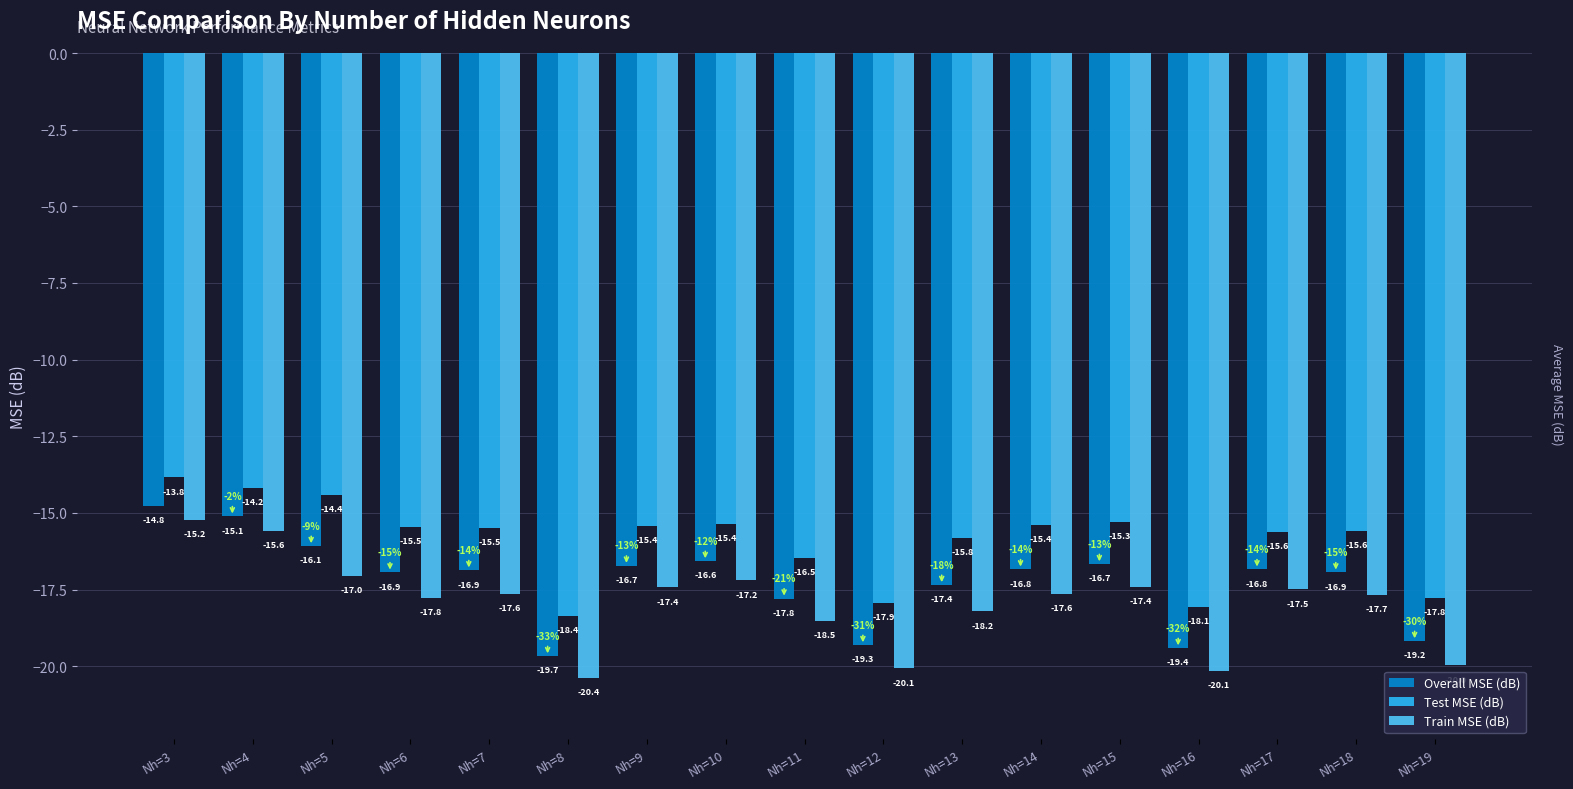

The value of Train MSE (dB) at Nh=19 is -20.0. True or false?

True